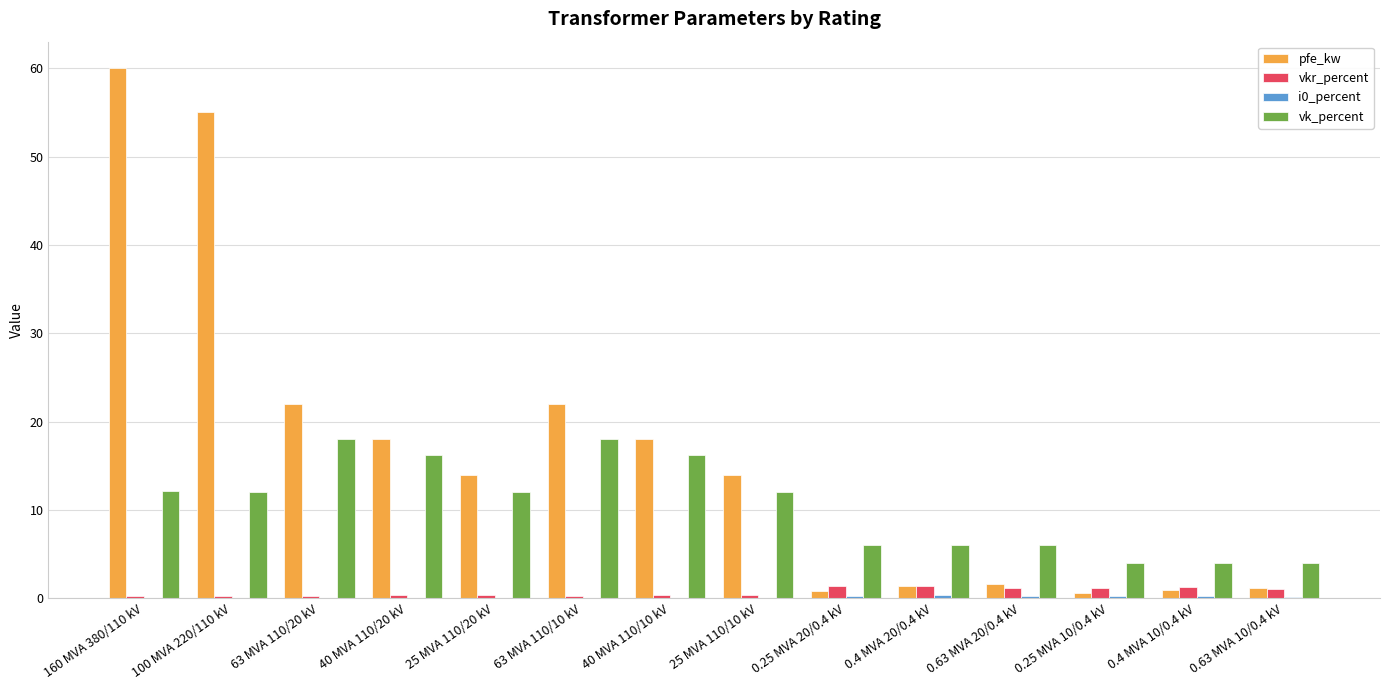

The pfe_kw series shows 7.6 at 40 MVA 110/20 kV. True or false?

False